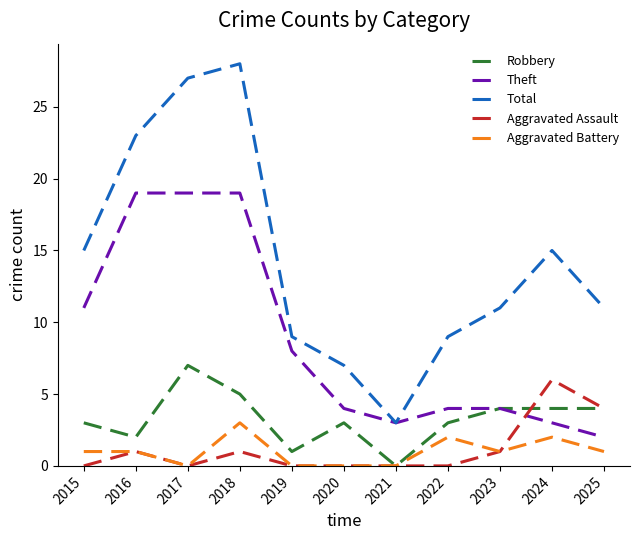

Reading right to left, transcribe all the data shown in this chart.

Robbery: 2025=4	2024=4	2023=4	2022=3	2021=0	2020=3	2019=1	2018=5	2017=7	2016=2	2015=3
Theft: 2025=2	2024=3	2023=4	2022=4	2021=3	2020=4	2019=8	2018=19	2017=19	2016=19	2015=11
Total: 2025=11	2024=15	2023=11	2022=9	2021=3	2020=7	2019=9	2018=28	2017=27	2016=23	2015=15
Aggravated Assault: 2025=4	2024=6	2023=1	2022=0	2021=0	2020=0	2019=0	2018=1	2017=0	2016=1	2015=0
Aggravated Battery: 2025=1	2024=2	2023=1	2022=2	2021=0	2020=0	2019=0	2018=3	2017=0	2016=1	2015=1